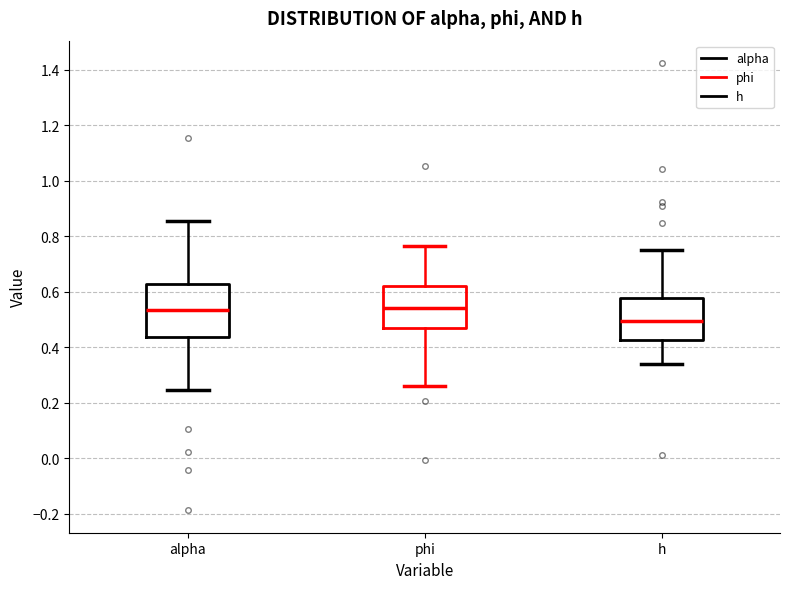

Which box's median line is the lowest?

h